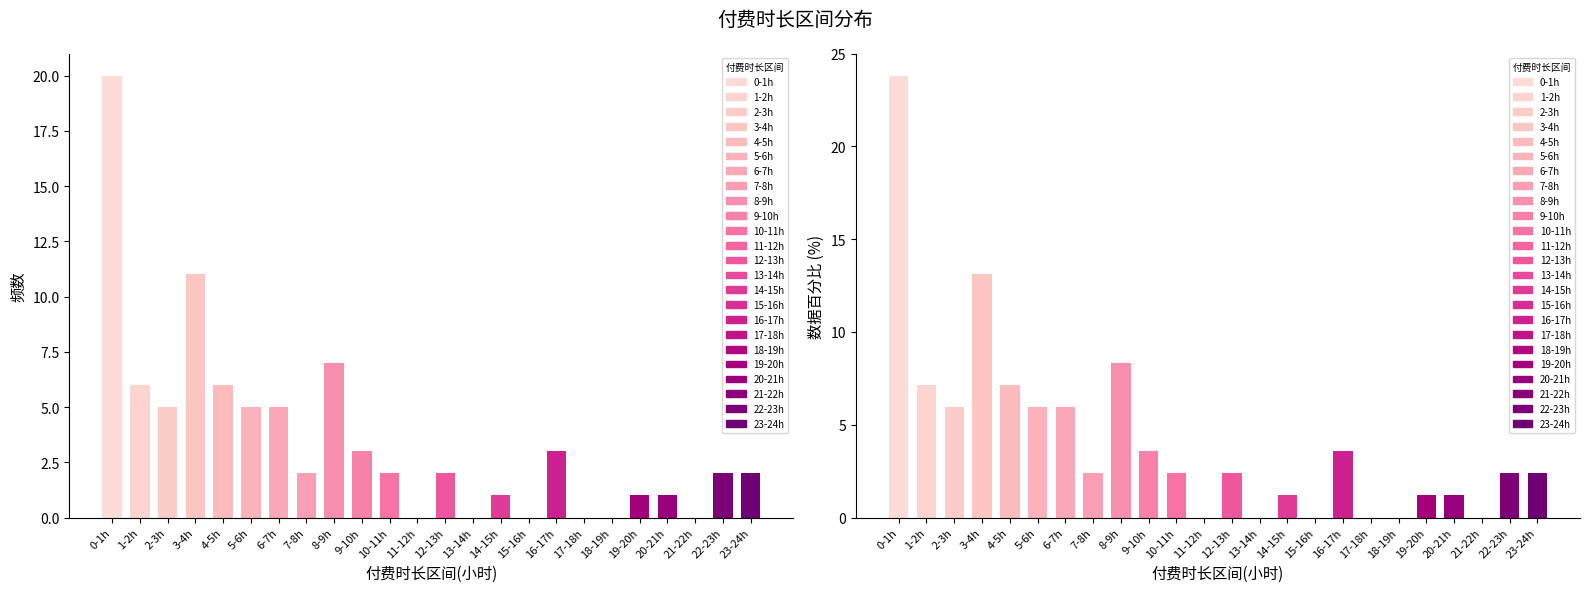

What is the difference between the maximum and minimum values?

20